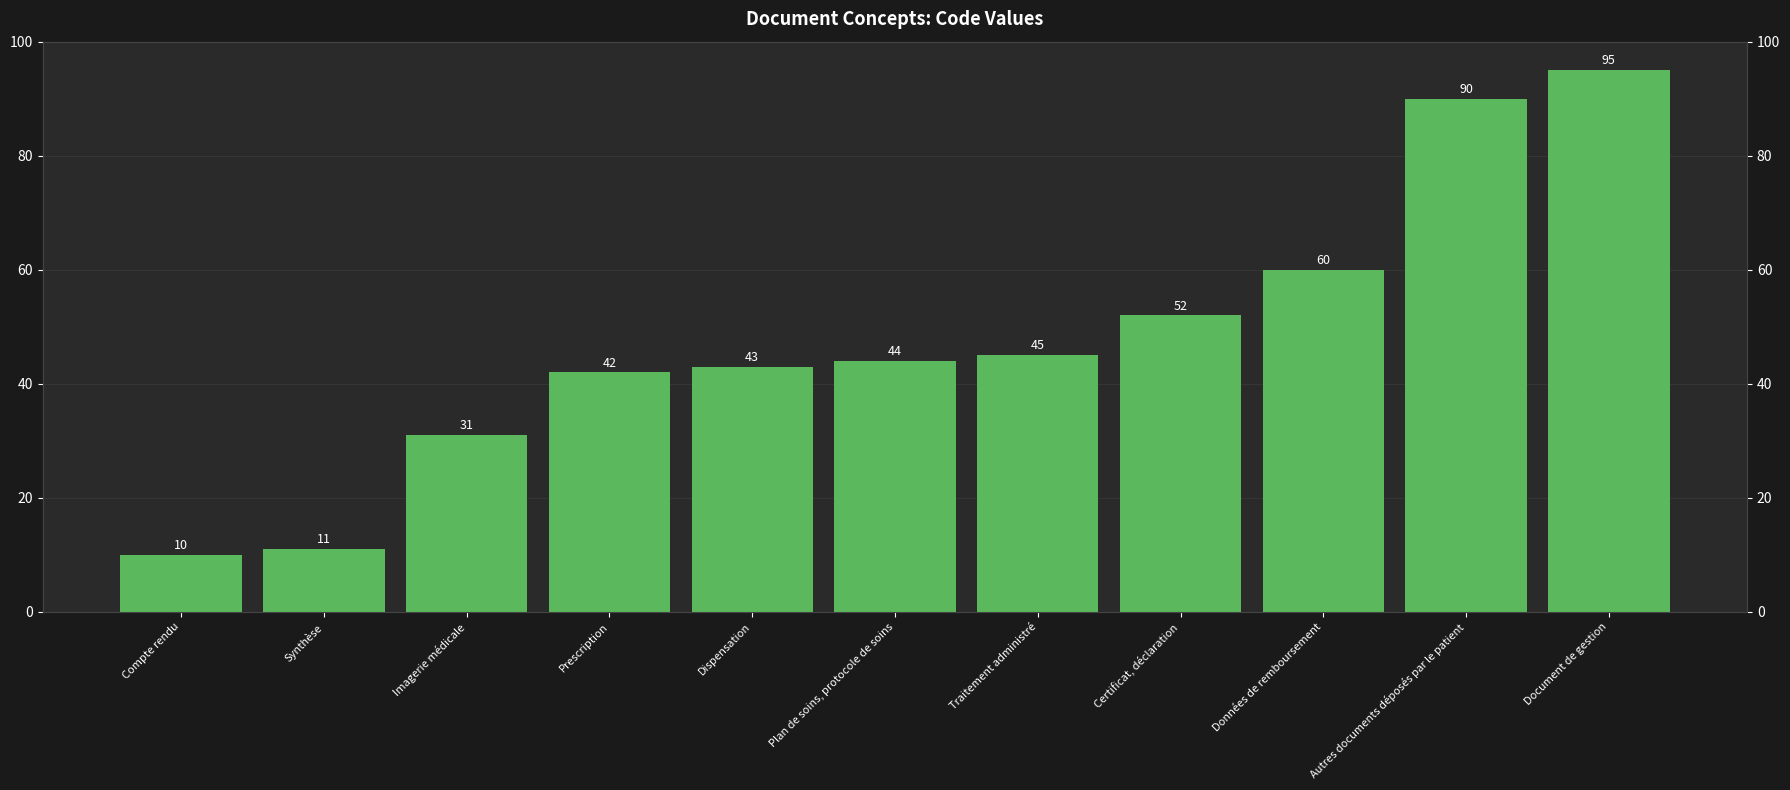

What is the sum of the values at Données de remboursement and Compte rendu?

70